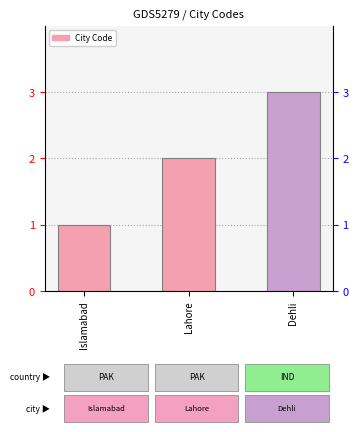

At which label does the data first exceed 2?

Dehli